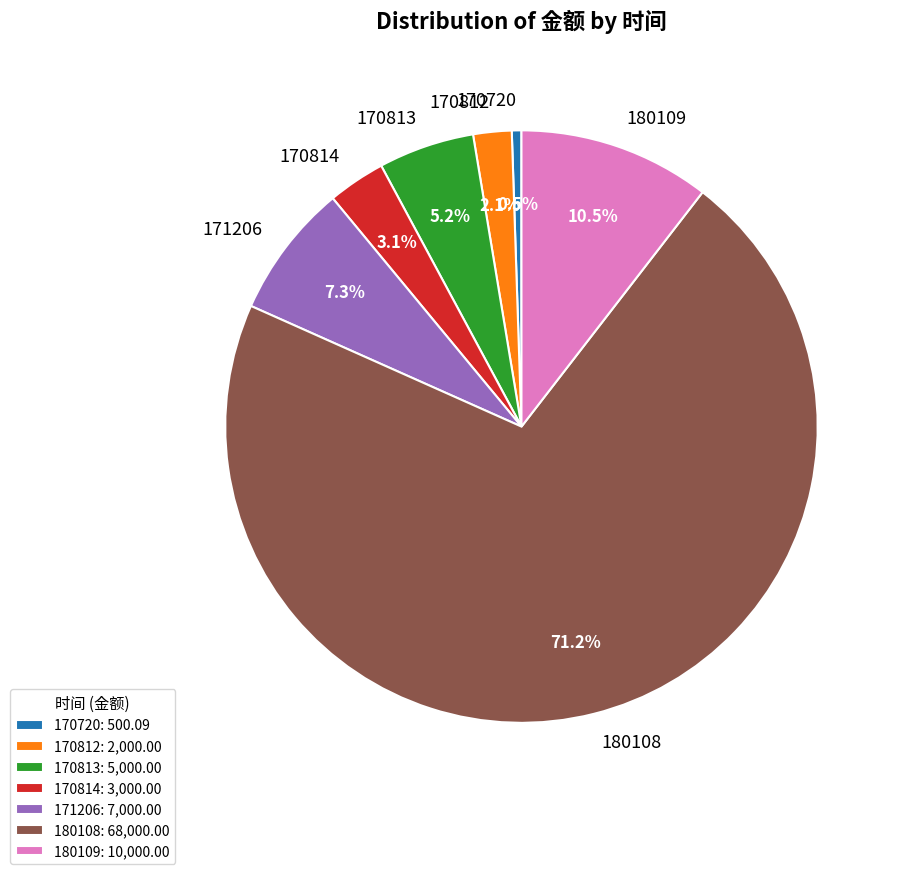

Which slice is the largest?

180108